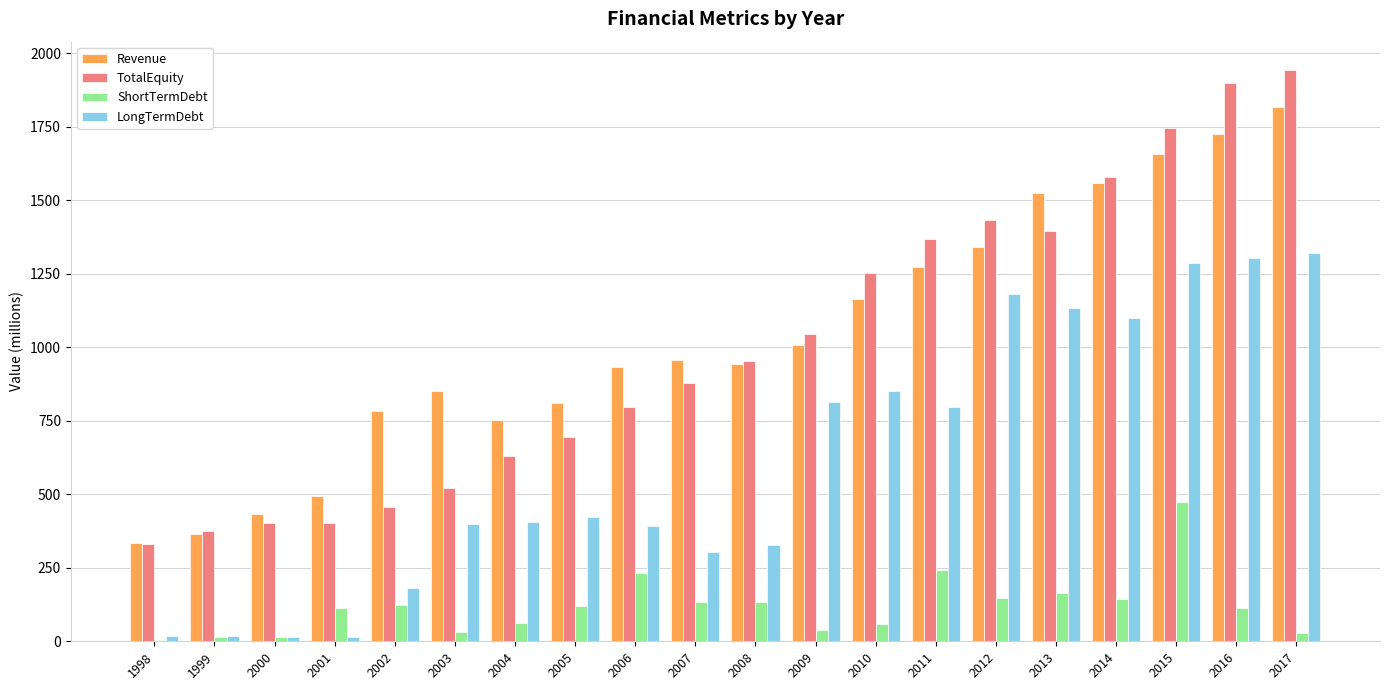

How many values in the LongTermDebt series exceed 423?

10